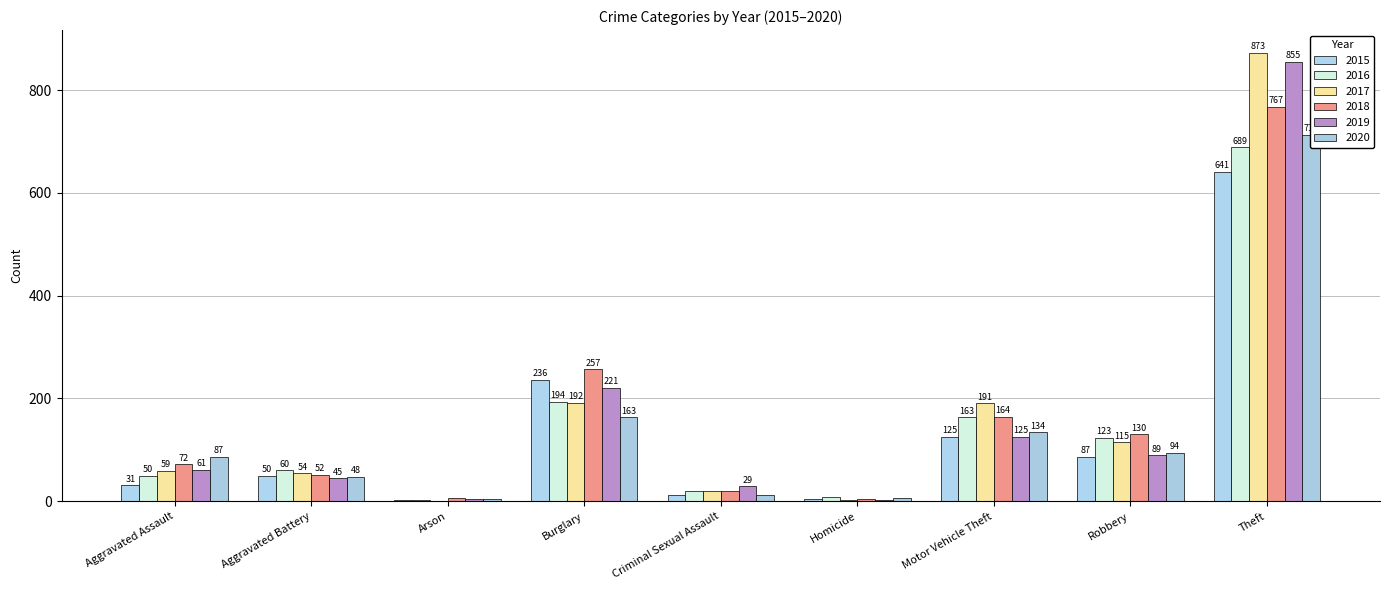

What is the label of the 6th bar from the right?

Burglary